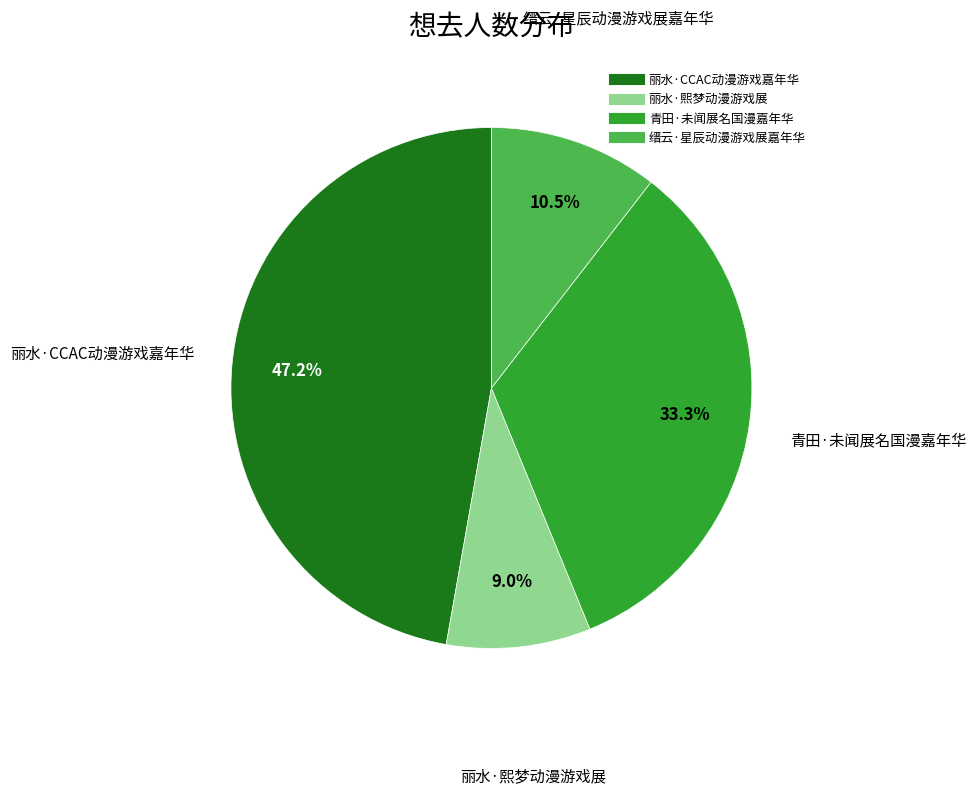

Does any single category account for the majority?

No